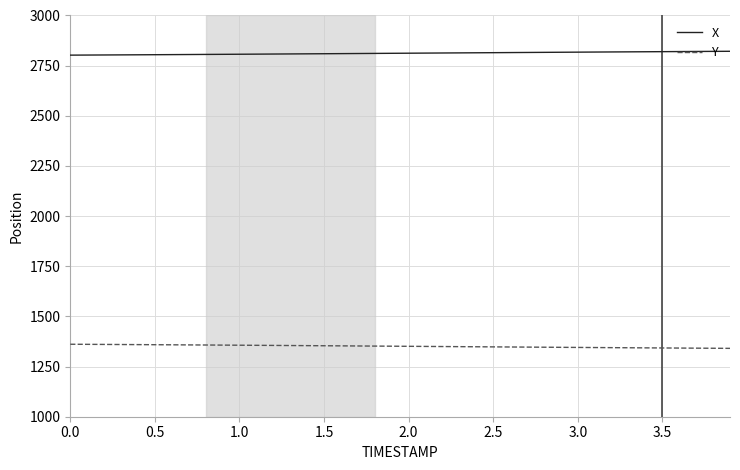

True or false: X and Y cross at least once.

False